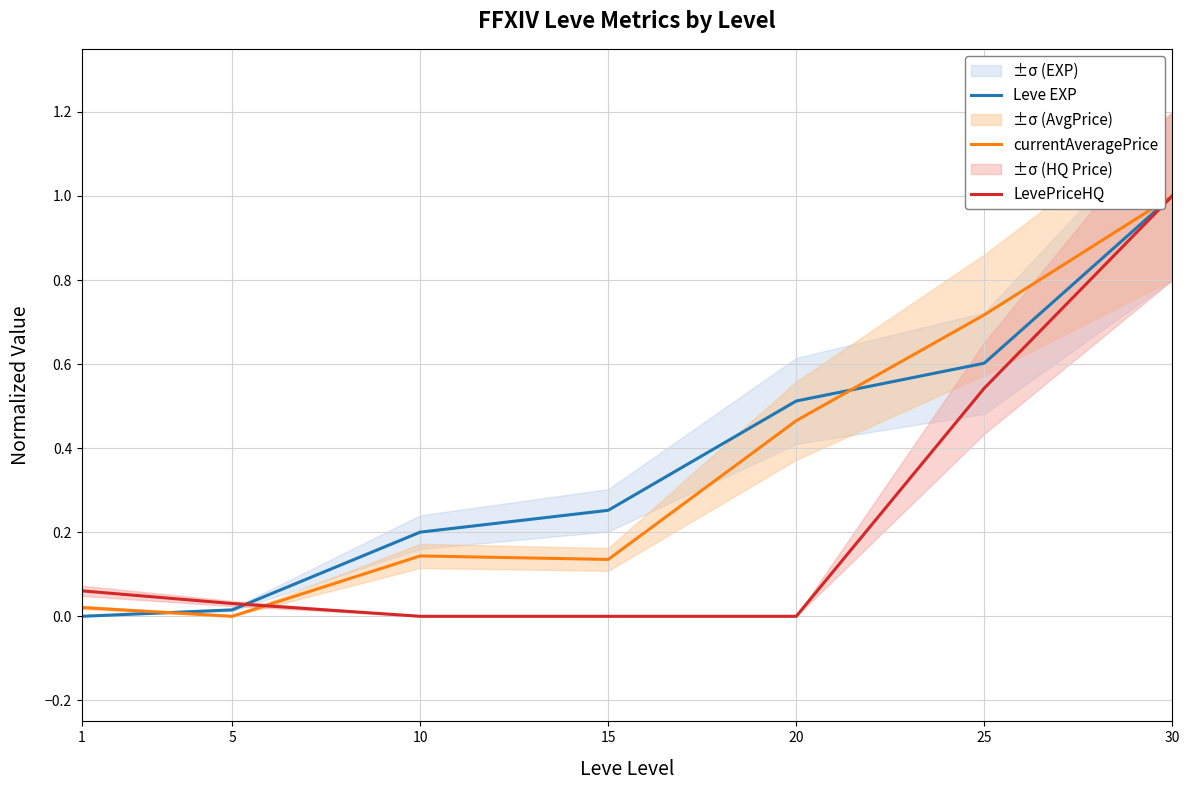

How many data points in Leve EXP are above 0?

6